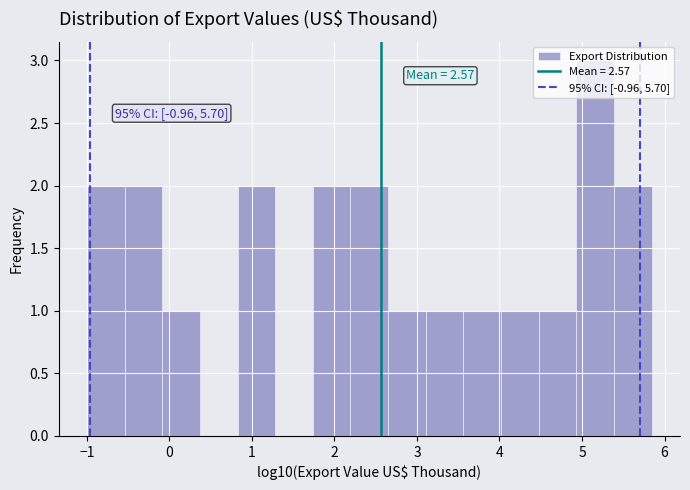

Over which range of the x-axis is the bar tallest?

4.9 to 5.4